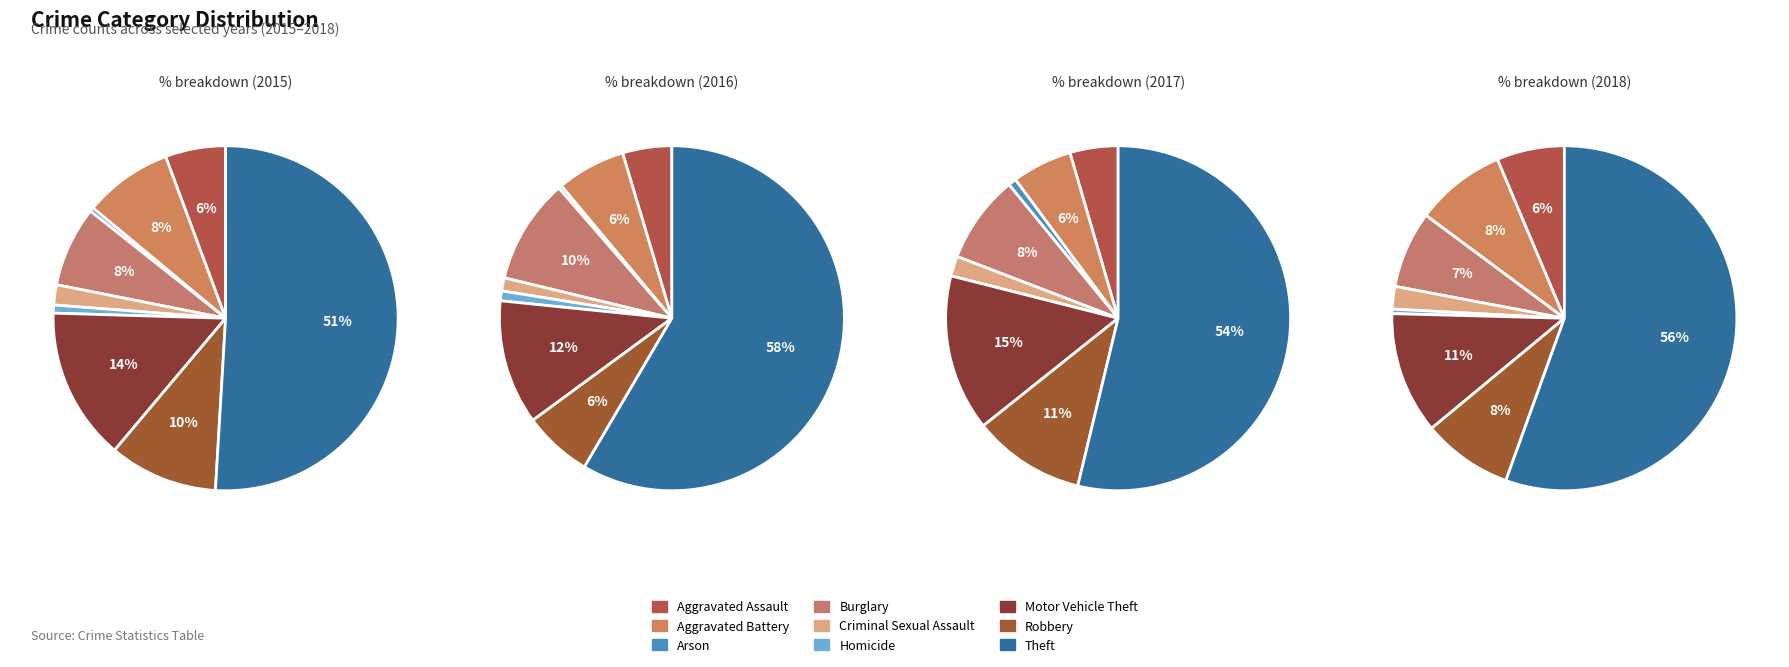

To the nearest percent, what is the difference between the Homicide and Theft slice percentages?

54%